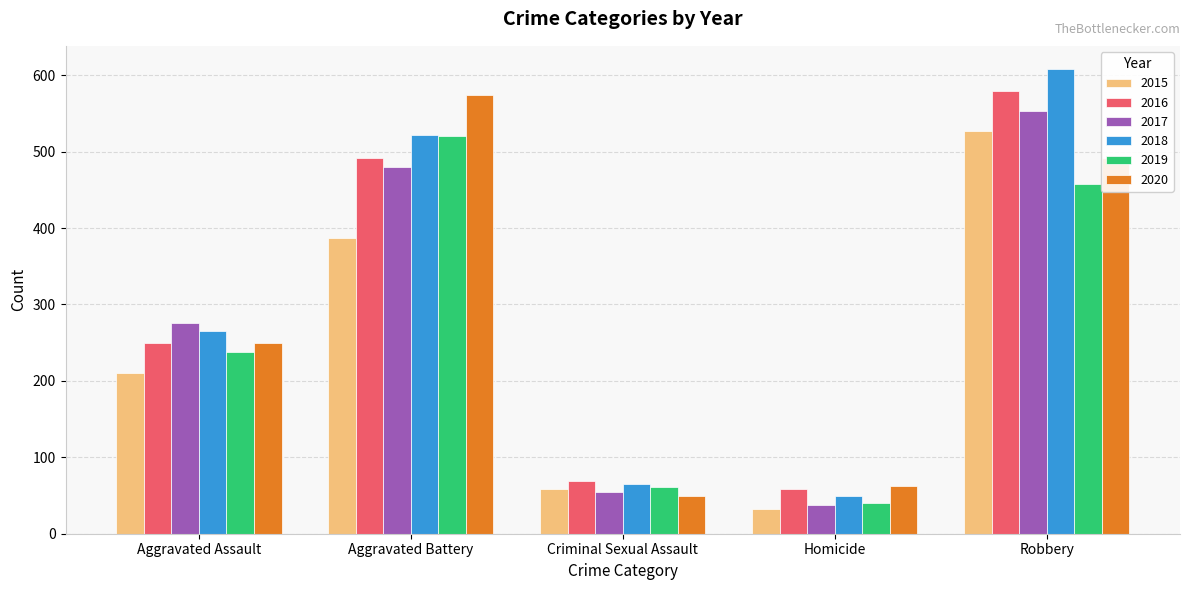

What is the total value across all series at Homicide?

280